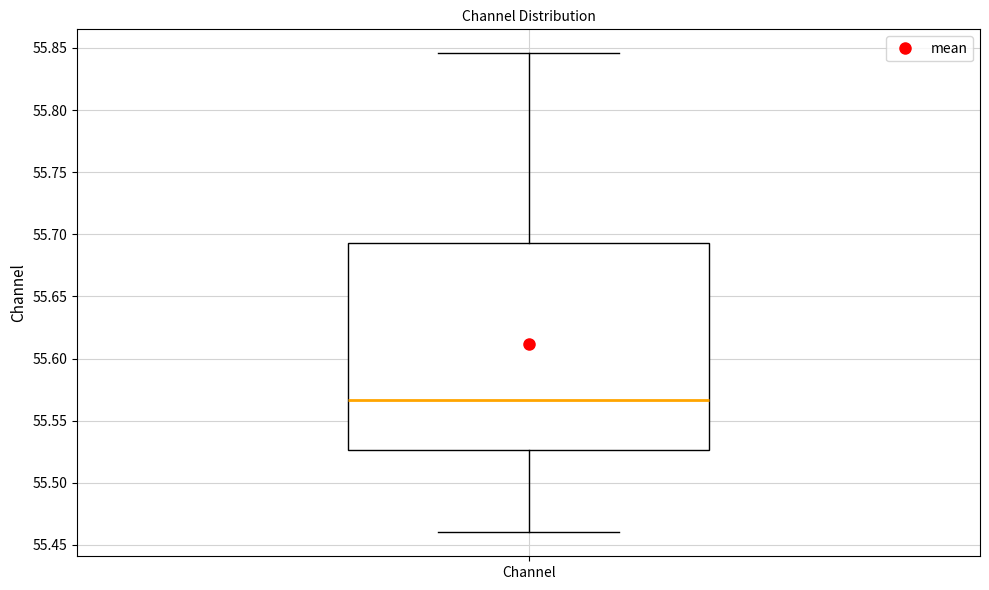

Where is the lower edge of the box for Channel on the y-axis? The values are not printed on the chart, so give them approximately, as read against the axis.

55.525